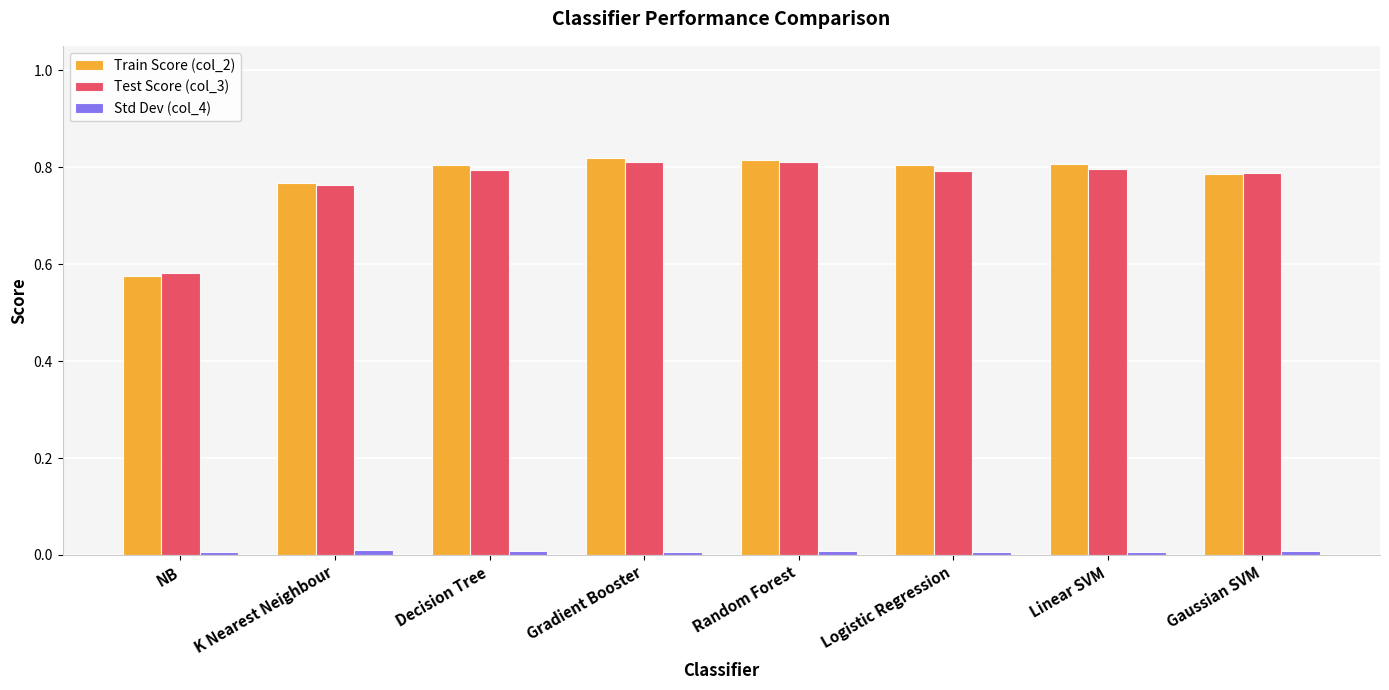

Which series has the largest range (max minus min)?

Train Score (col_2)